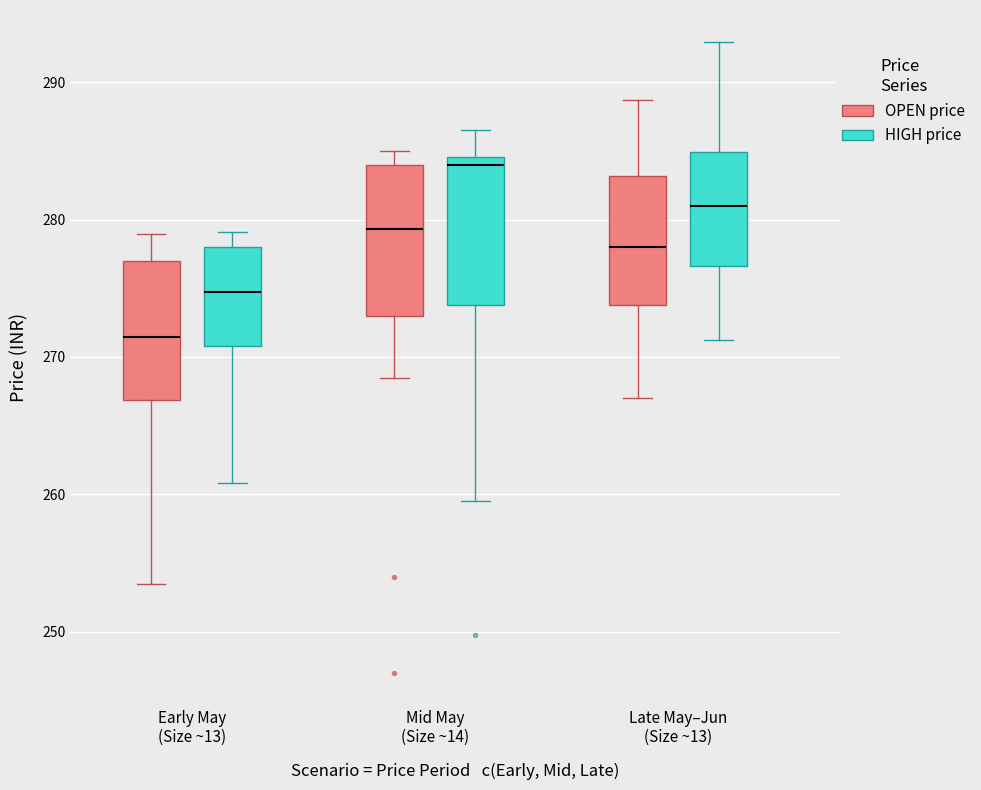

Reading left to right, transcribe this box plot: for each box, give where its median line is, the range the box spans, and where its two whiskers end, as read against the y-axis. The values are not printed on the chart, so give them approximately, as read against the axis.

Early May (Size ~13) (OPEN price): median 271, box 267 to 277, whiskers 254 to 279
Early May (Size ~13) (HIGH price): median 275, box 271 to 278, whiskers 261 to 279
Mid May (Size ~14) (OPEN price): median 279, box 273 to 284, whiskers 268 to 285
Mid May (Size ~14) (HIGH price): median 284, box 274 to 285, whiskers 260 to 287
Late May–Jun (Size ~13) (OPEN price): median 278, box 274 to 283, whiskers 267 to 289
Late May–Jun (Size ~13) (HIGH price): median 281, box 277 to 285, whiskers 271 to 293